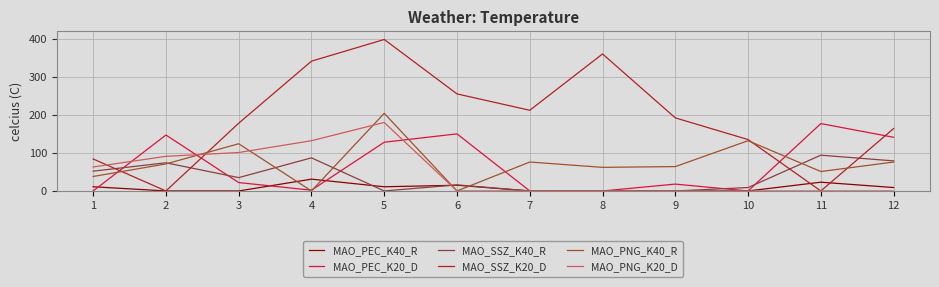

True or false: MAO_SSZ_K40_R and MAO_PNG_K40_R cross at least once.

True